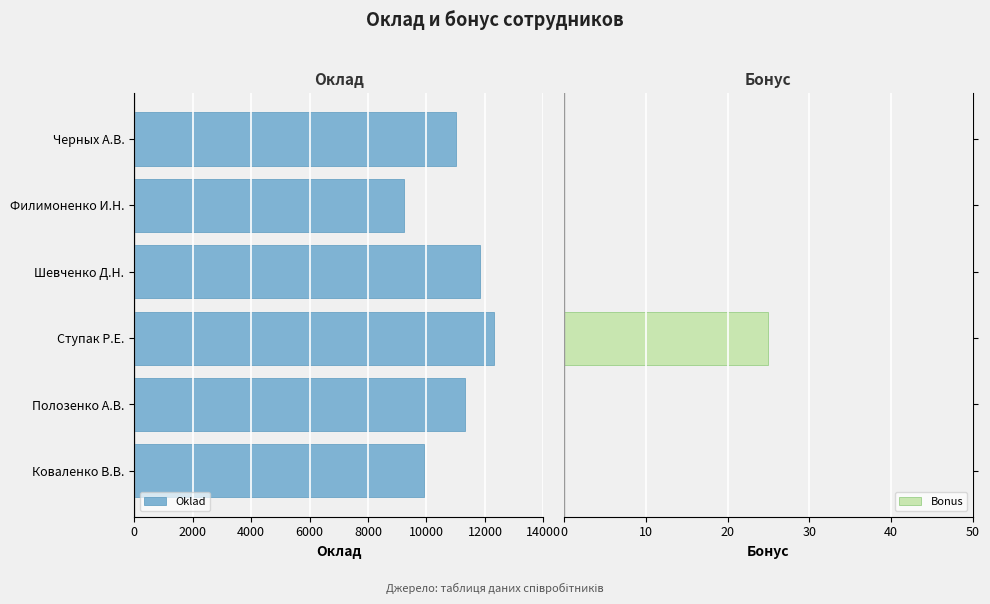

What is the maximum value for Bonus?

25